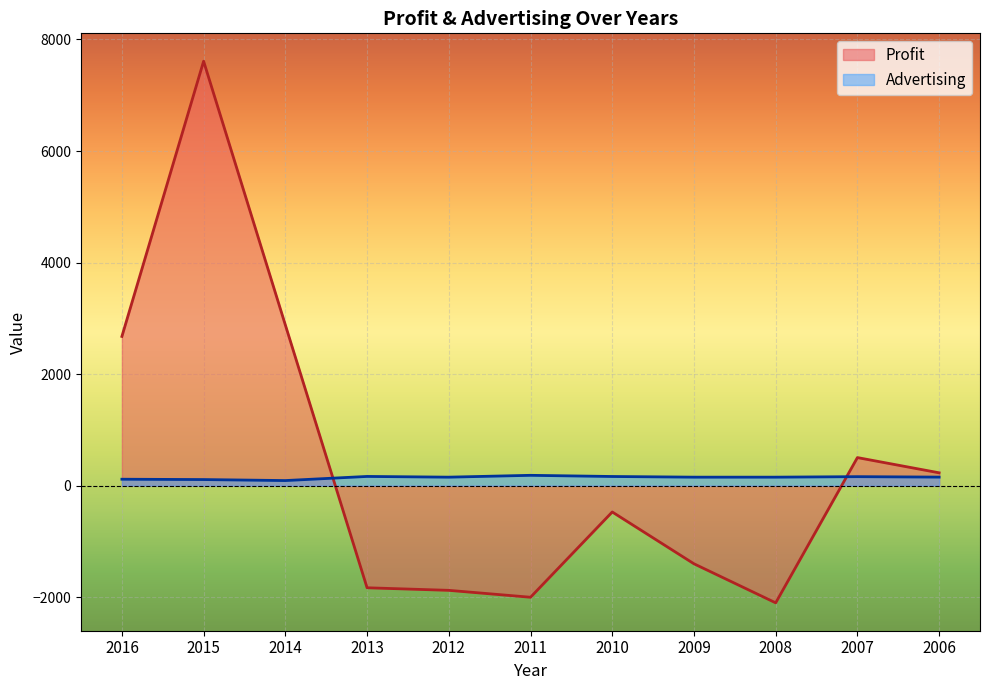

Which category has the lowest value in the Advertising series?

2014